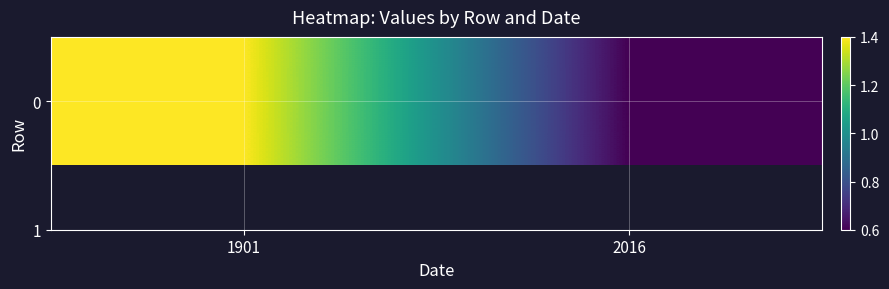

Count the values in the range 0 to 1.

1